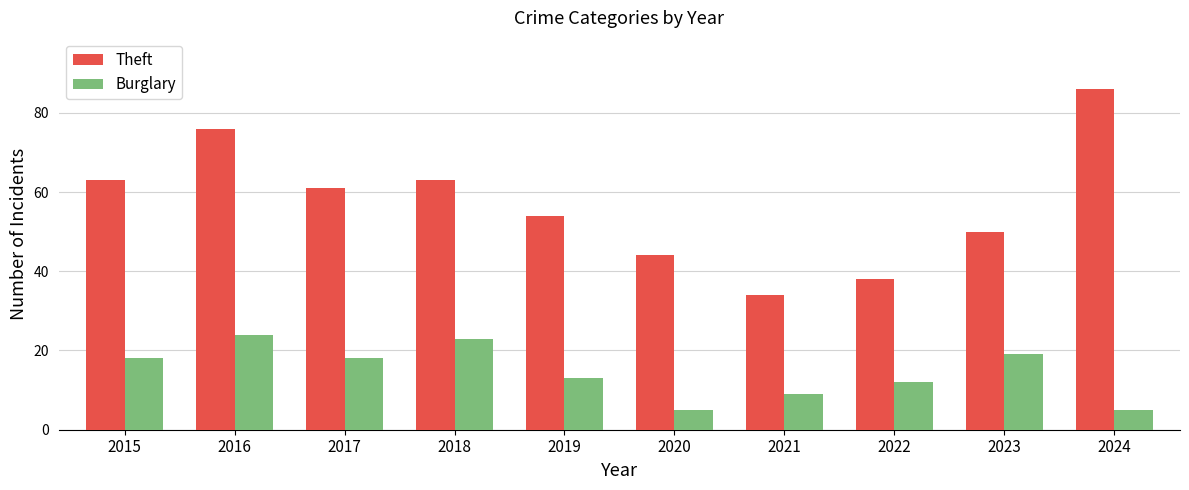

What is the spread (max minus min) of values at 2021?

25